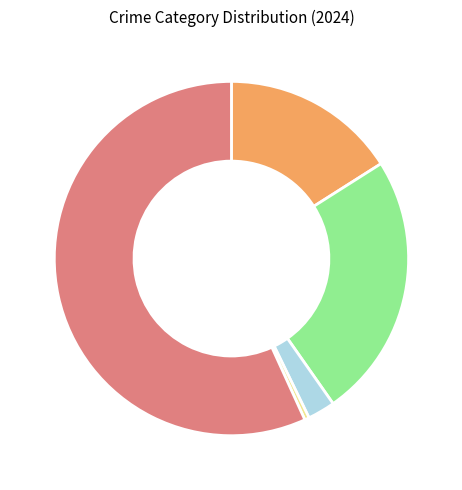

Is there any slice that represents more than half of the pie?

Yes